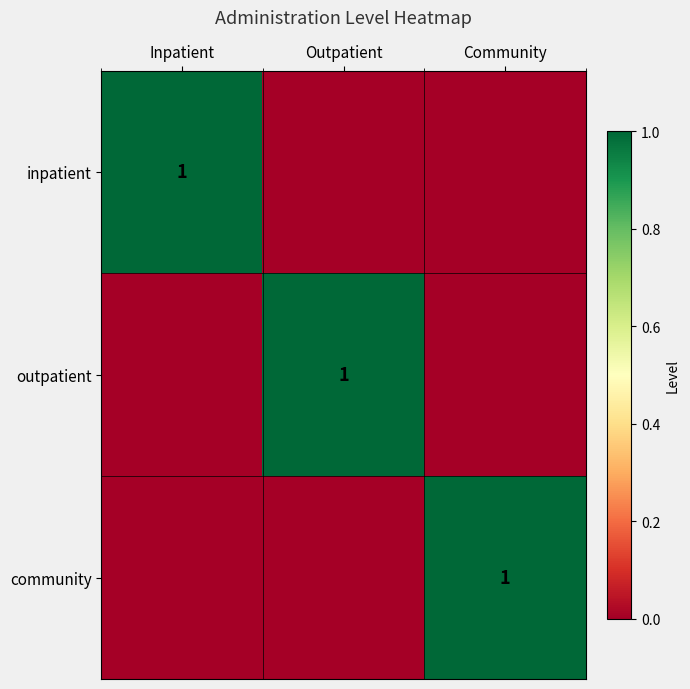

Rank the series at Inpatient from lowest to highest value.

outpatient, community, inpatient